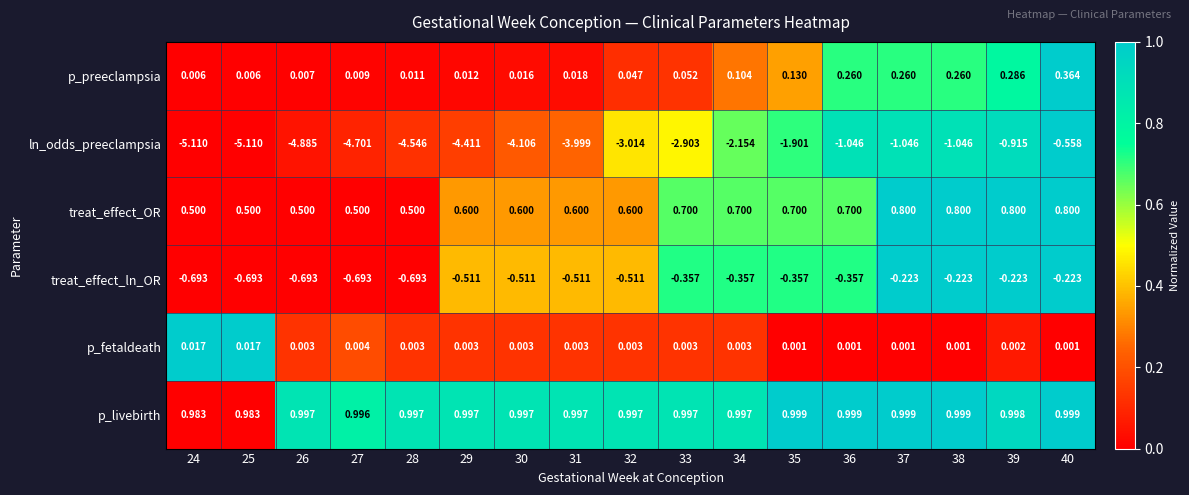

At 32, list the series in order from largest to smallest.

p_livebirth, treat_effect_OR, p_preeclampsia, p_fetaldeath, treat_effect_ln_OR, ln_odds_preeclampsia